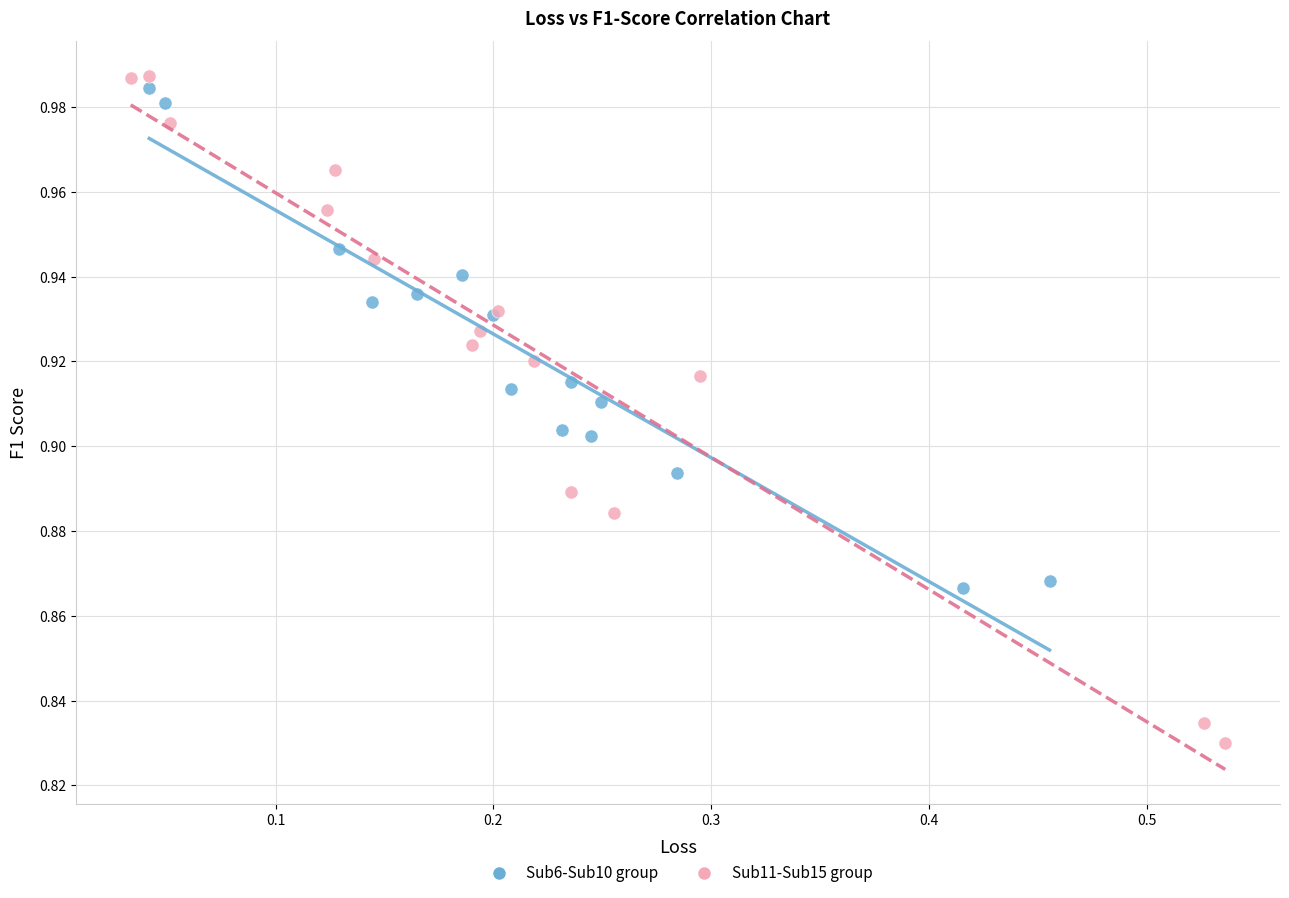

Which series contains the lowest Y value?

Sub11-Sub15 group